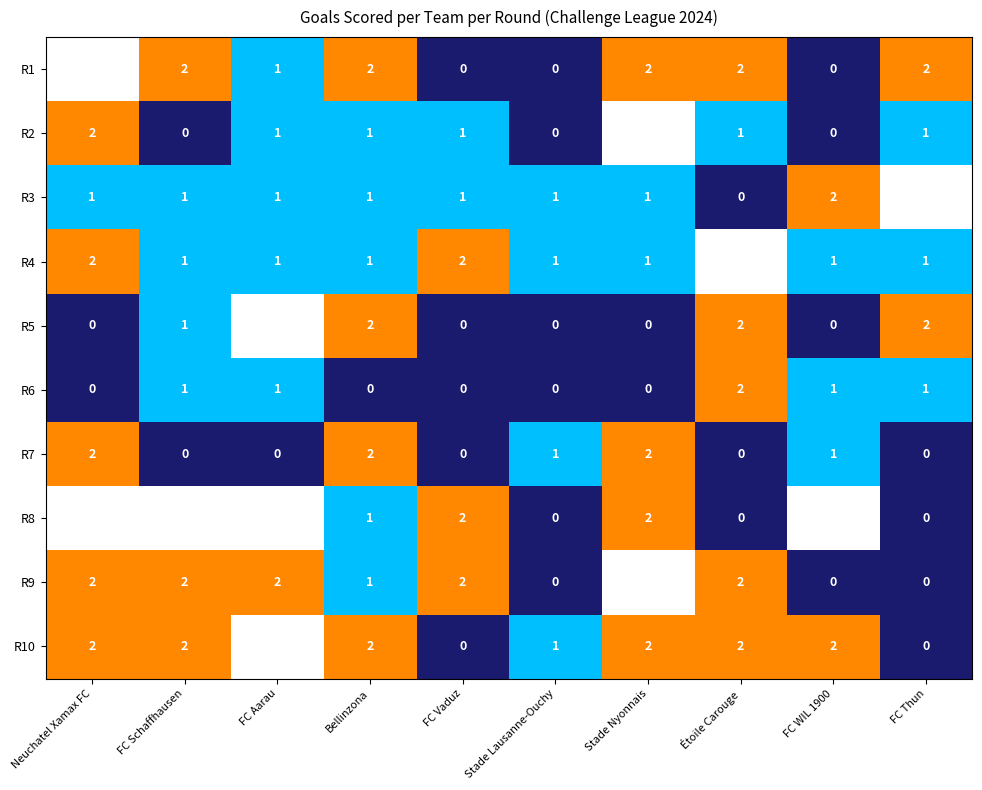

Which series changed the most between Neuchatel Xamax FC and FC WIL 1900?

R1